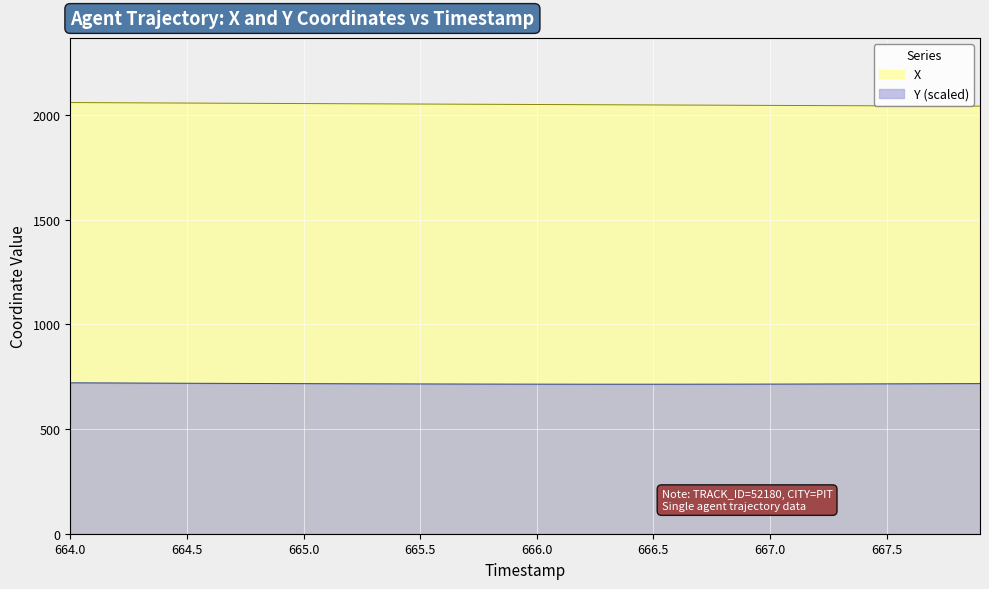

At which category does the chart reach its peak across all series?

664.0